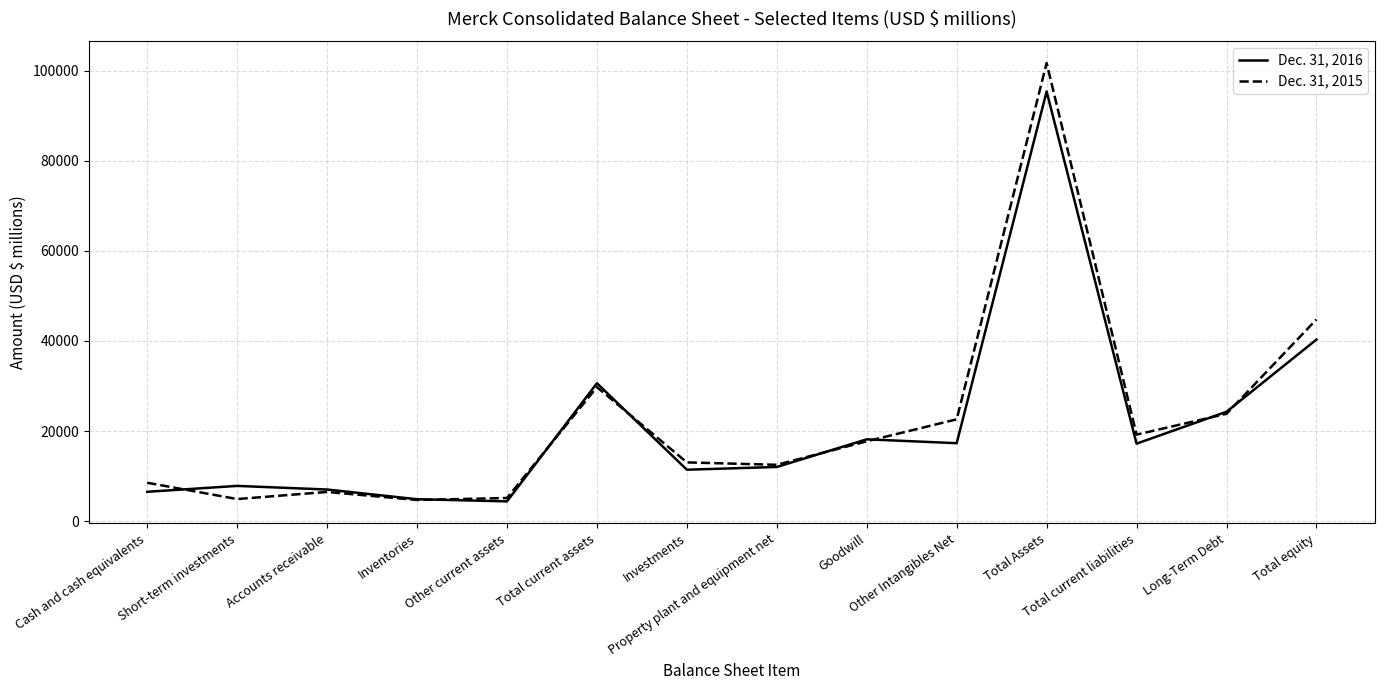

What is the minimum value for Dec. 31, 2016?

4389